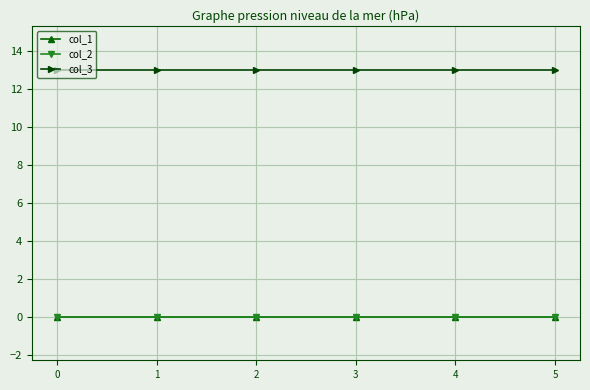

True or false: col_1 has more than 1 interior local peaks.

False